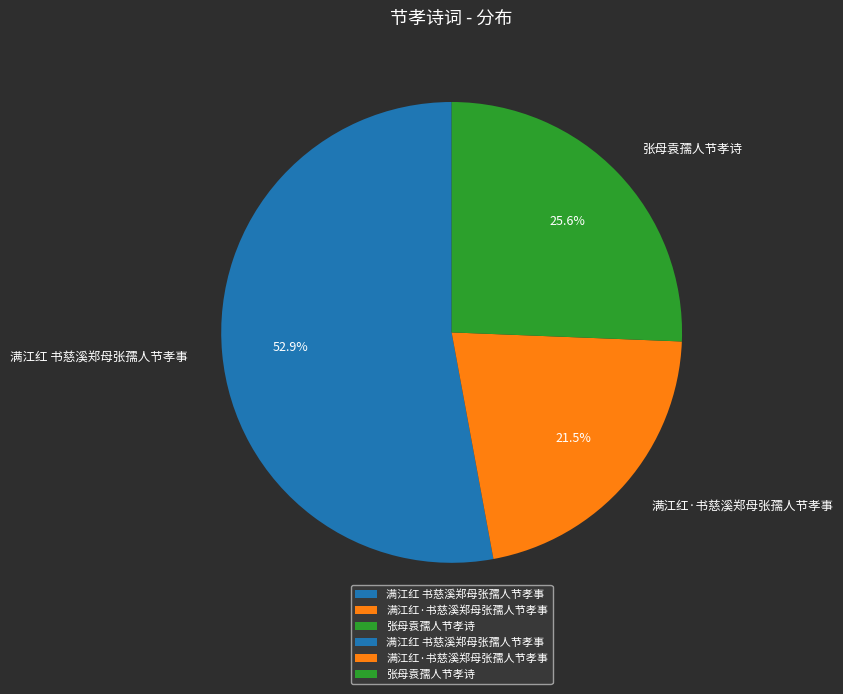

What is the smallest slice in the pie chart?

满江红·书慈溪郑母张孺人节孝事